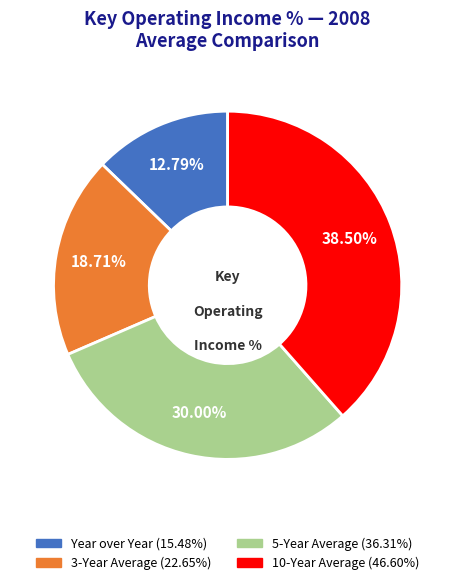

What percentage do 3-Year Average and Year over Year together represent?

31.5%